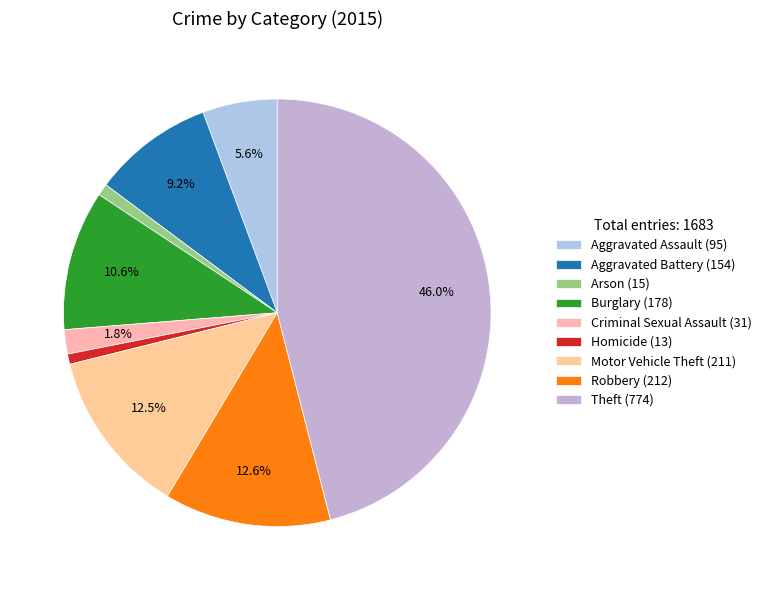

Rank the categories by value from lowest to highest.

Homicide, Arson, Criminal Sexual Assault, Aggravated Assault, Aggravated Battery, Burglary, Motor Vehicle Theft, Robbery, Theft